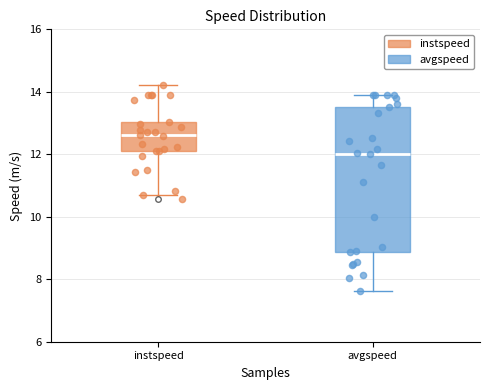

Which box is the tallest, from its lower edge to its upper edge?

avgspeed